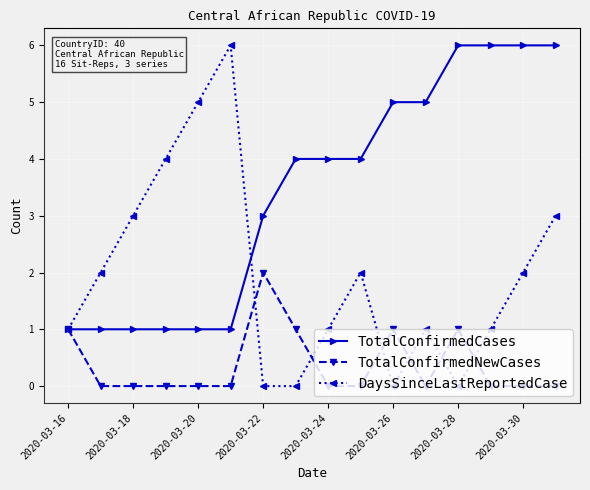

Rank the series by their average value, from highest to lowest.

TotalConfirmedCases, DaysSinceLastReportedCase, TotalConfirmedNewCases